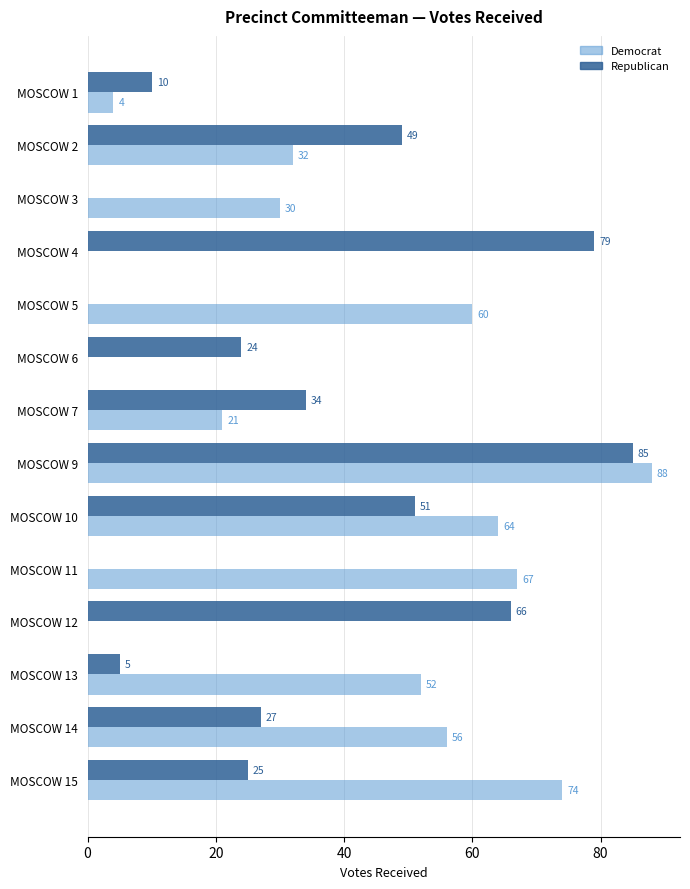

Which series has the widest spread of values?

Democrat